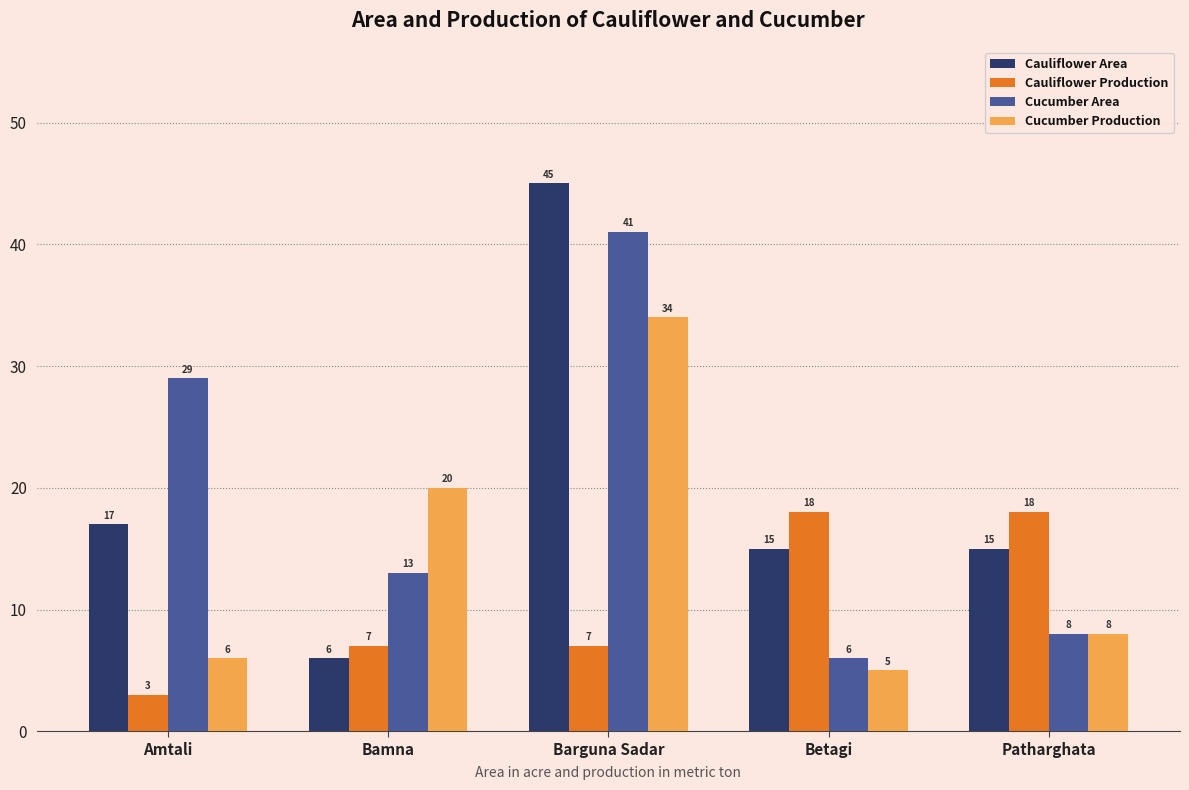

Which series has the largest total across all categories?

Cauliflower Area